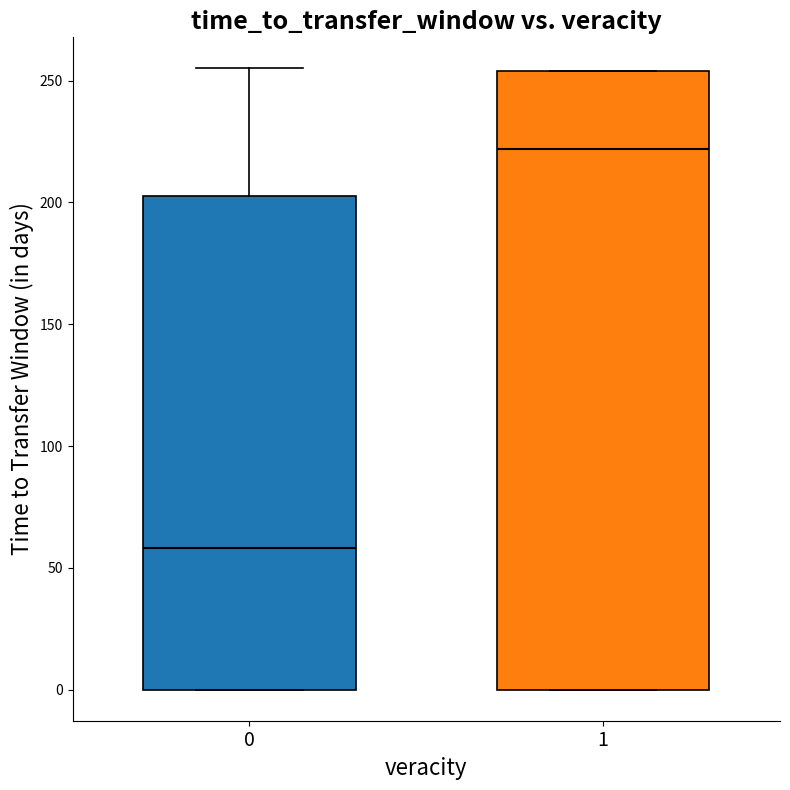

Which box is the tallest, from its lower edge to its upper edge?

1